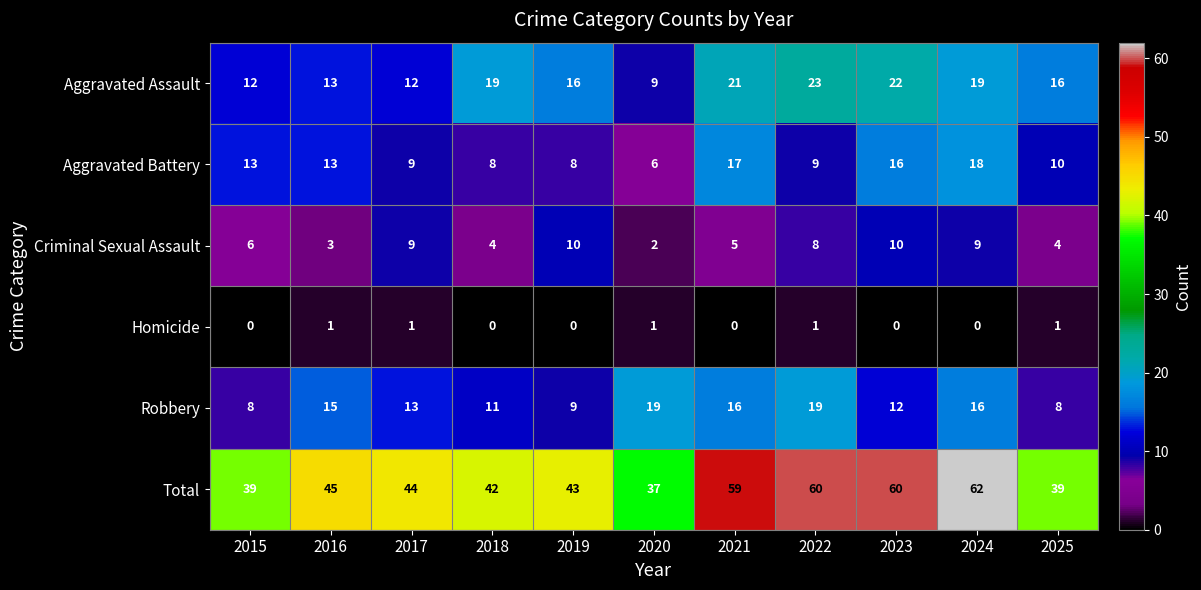

List the series in order of their peak value, lowest first.

Homicide, Criminal Sexual Assault, Aggravated Battery, Robbery, Aggravated Assault, Total